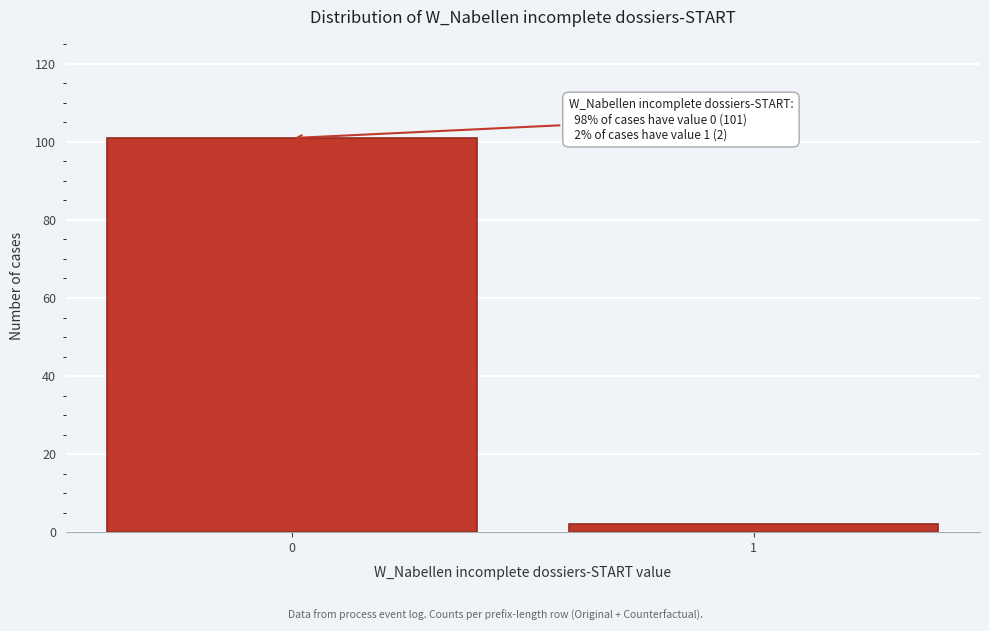

Reading left to right, extract all data points from this chart.

101	2